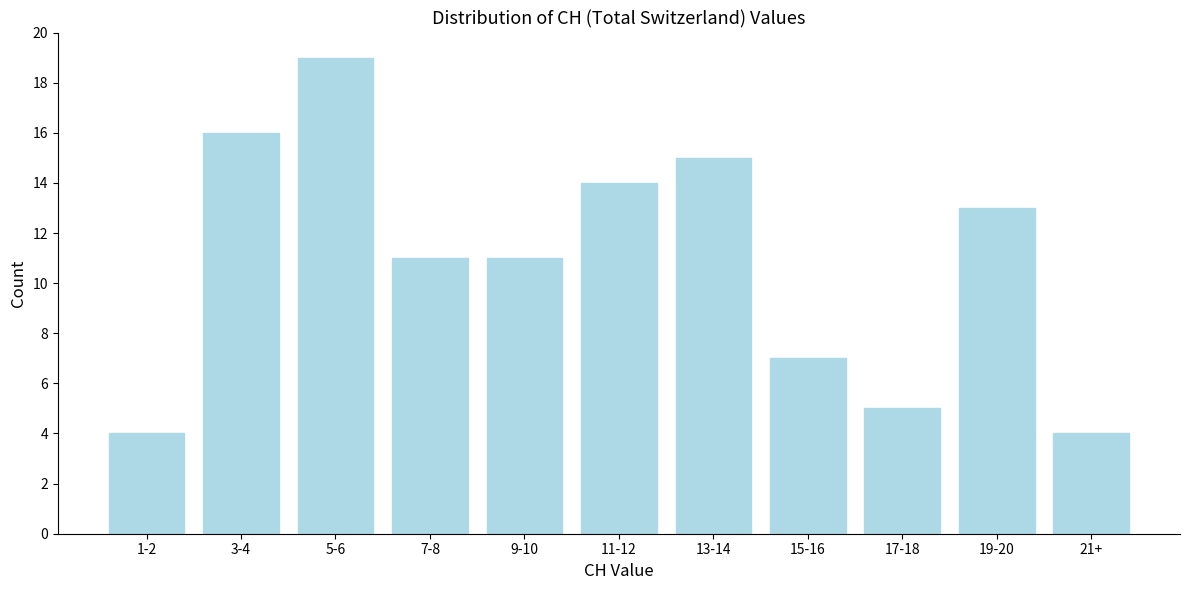

Reading left to right, what are all the values shown in this chart?

1-2=4	3-4=16	5-6=19	7-8=11	9-10=11	11-12=14	13-14=15	15-16=7	17-18=5	19-20=13	21+=4